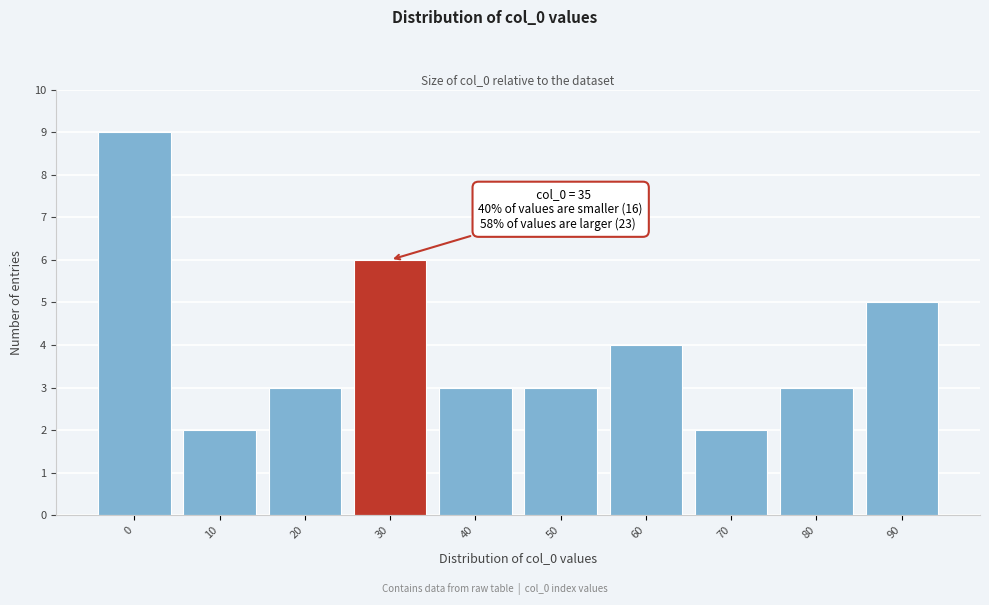

Reading right to left, list all the values displayed in this chart.

5	3	2	4	3	3	6	3	2	9